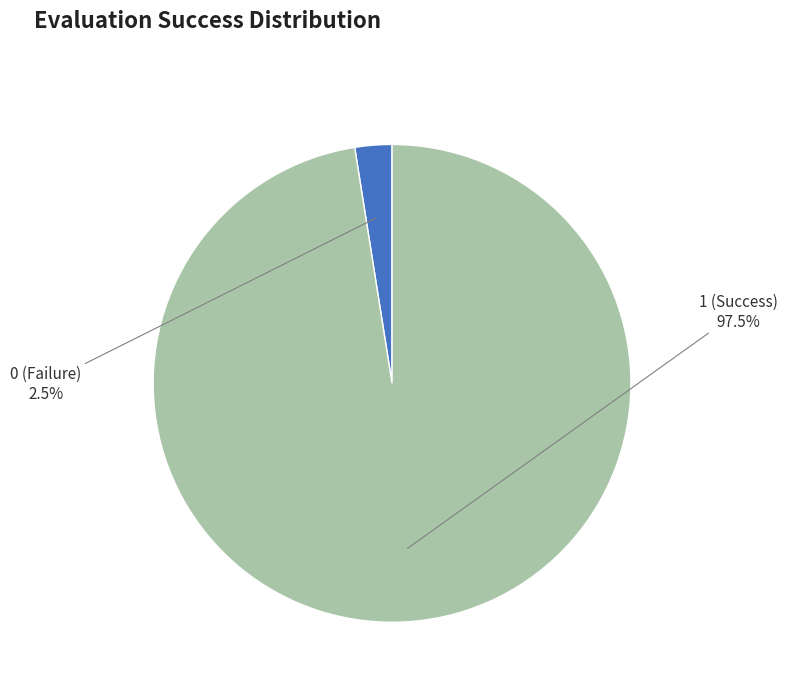

How many segments does this pie chart have?

2